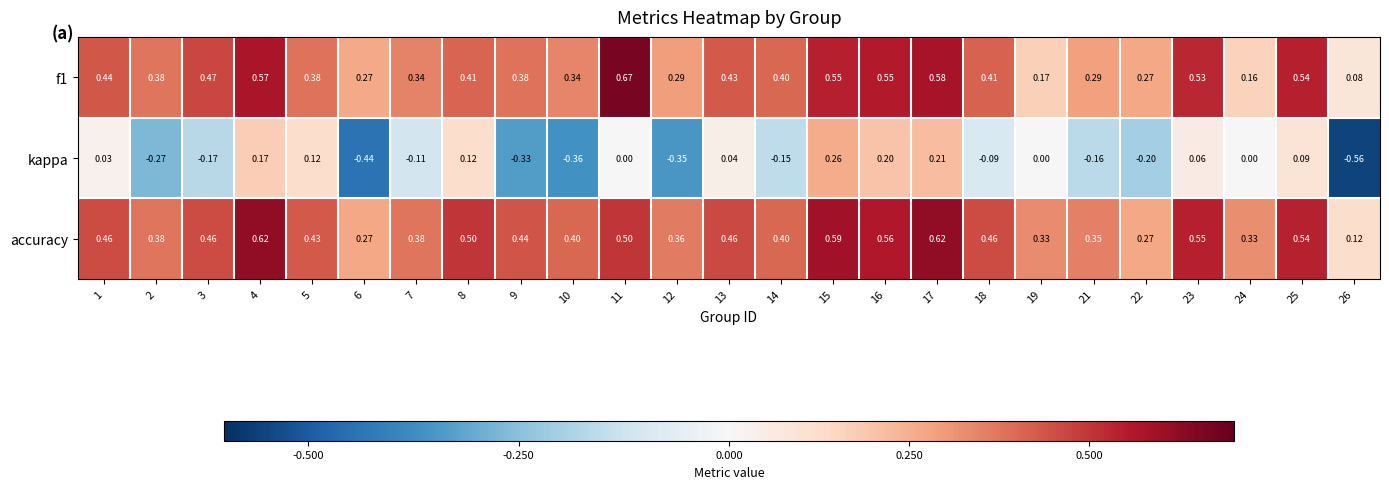

Is the value of kappa at 3 greater than the value of f1 at 2?

No